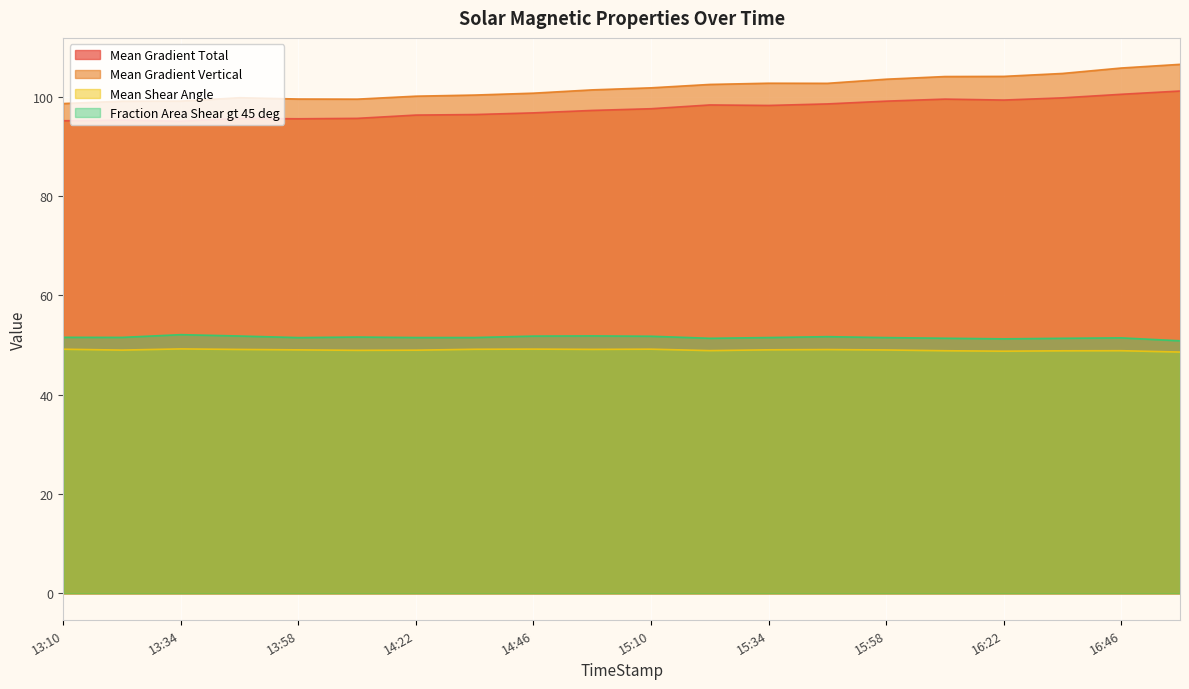

Is it true that Mean Shear Angle equals 78.0 at 2012/07/03 14:58?

False